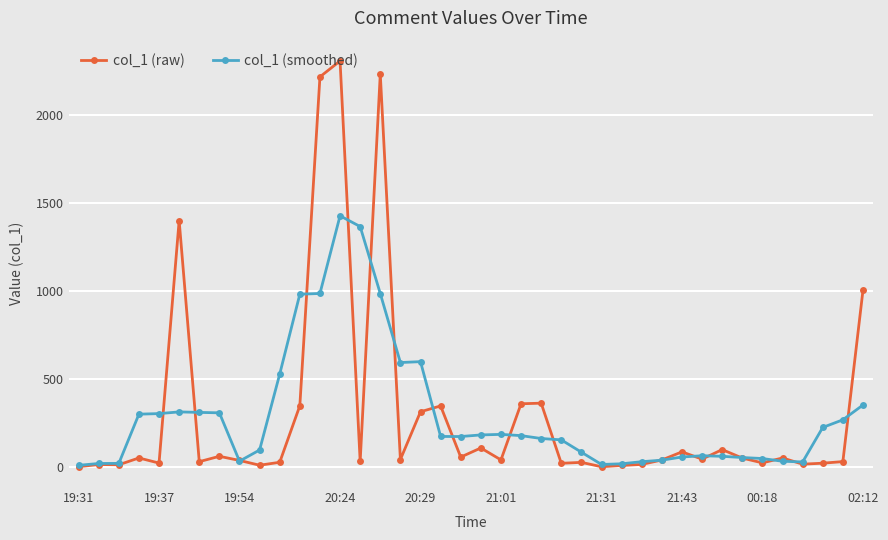

At how many categories does at least one series exceed 669?

7